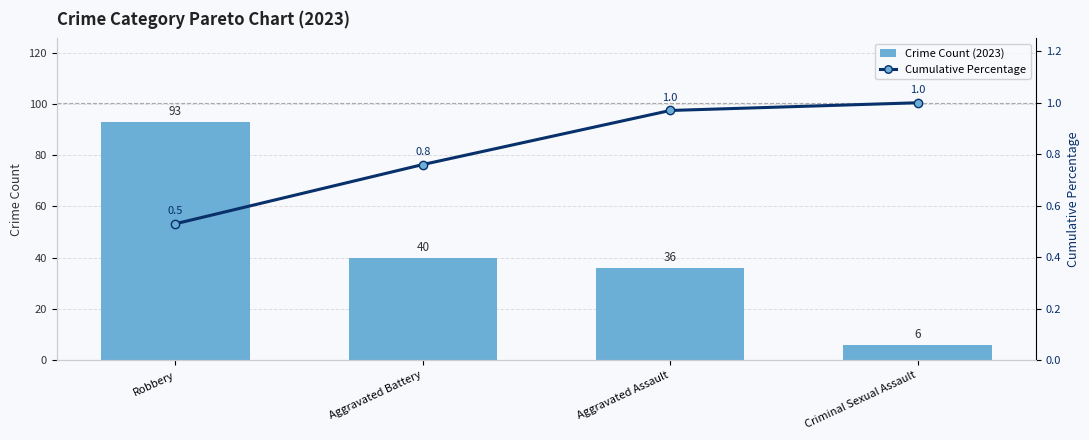

What is the average value of the Cumulative Percentage series?

0.8